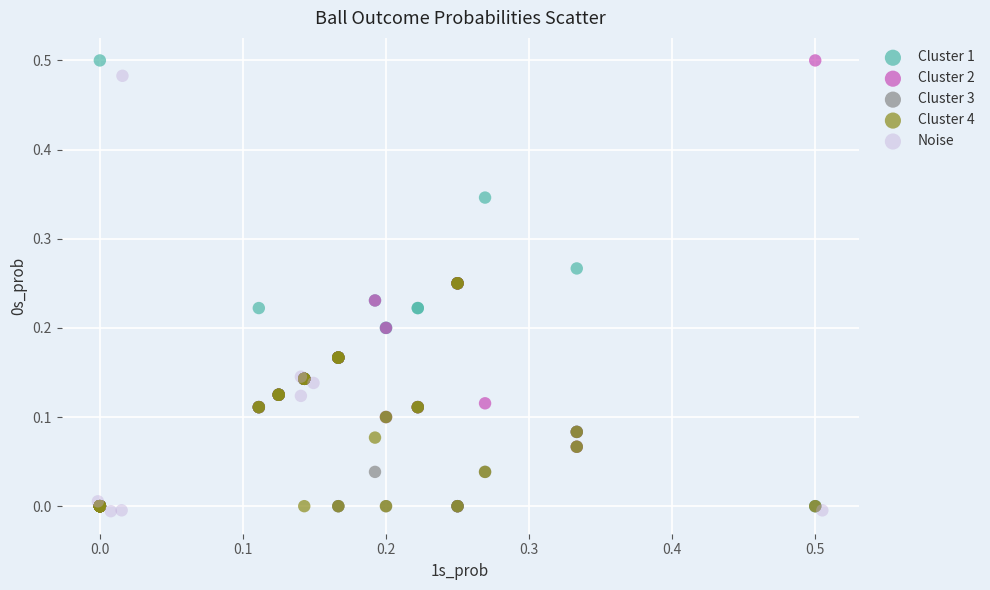

What are all the series names shown in the legend?

Cluster 1, Cluster 2, Cluster 3, Cluster 4, Noise